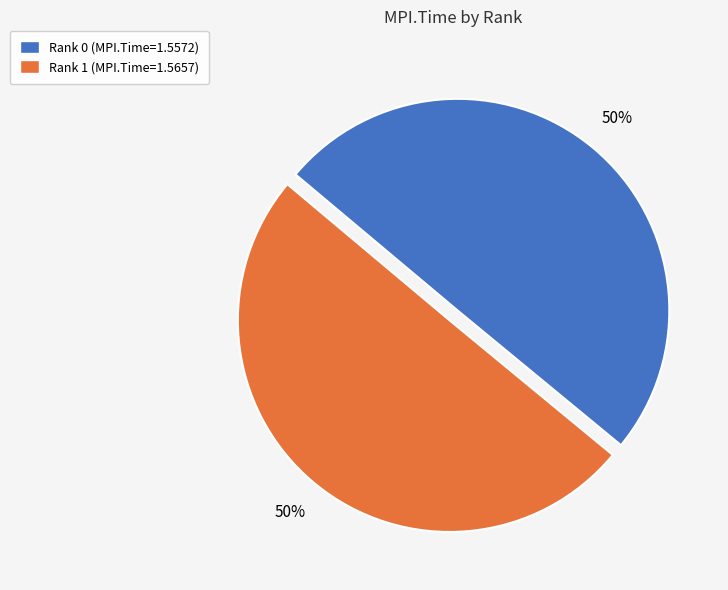

Is it true that Rank 0 (MPI.Time=1.5572) is 50% of the pie?

True